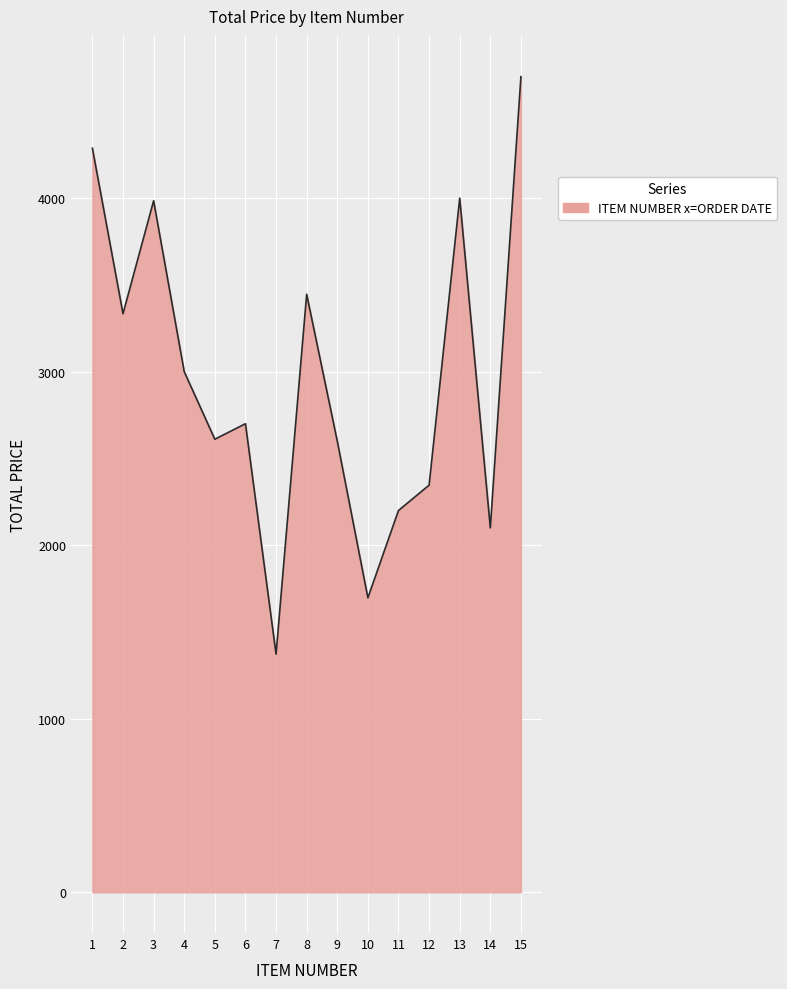

Where does the data first go above 2700?

1